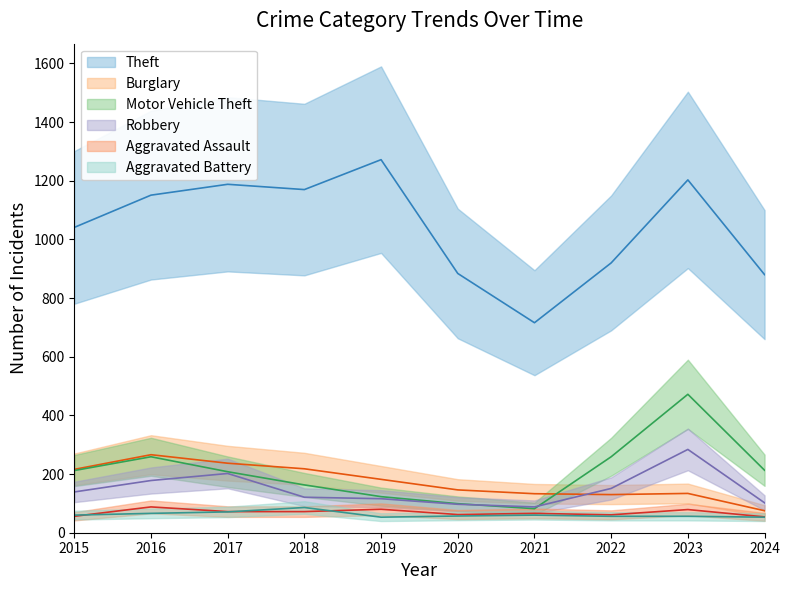

The value of Burglary at 2022 is 130. True or false?

True